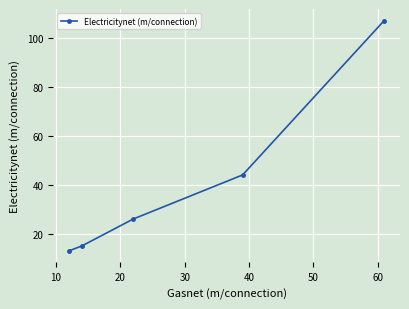

What is the smallest value displayed?

13